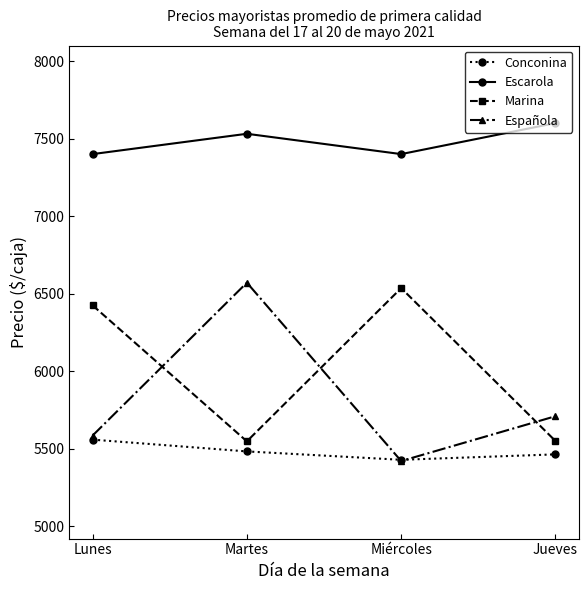

How many lines are shown in the chart?

4